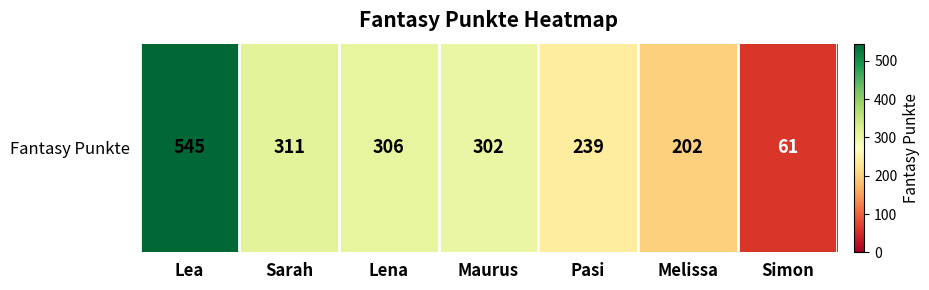

Which has a higher value, Pasi or Maurus?

Maurus